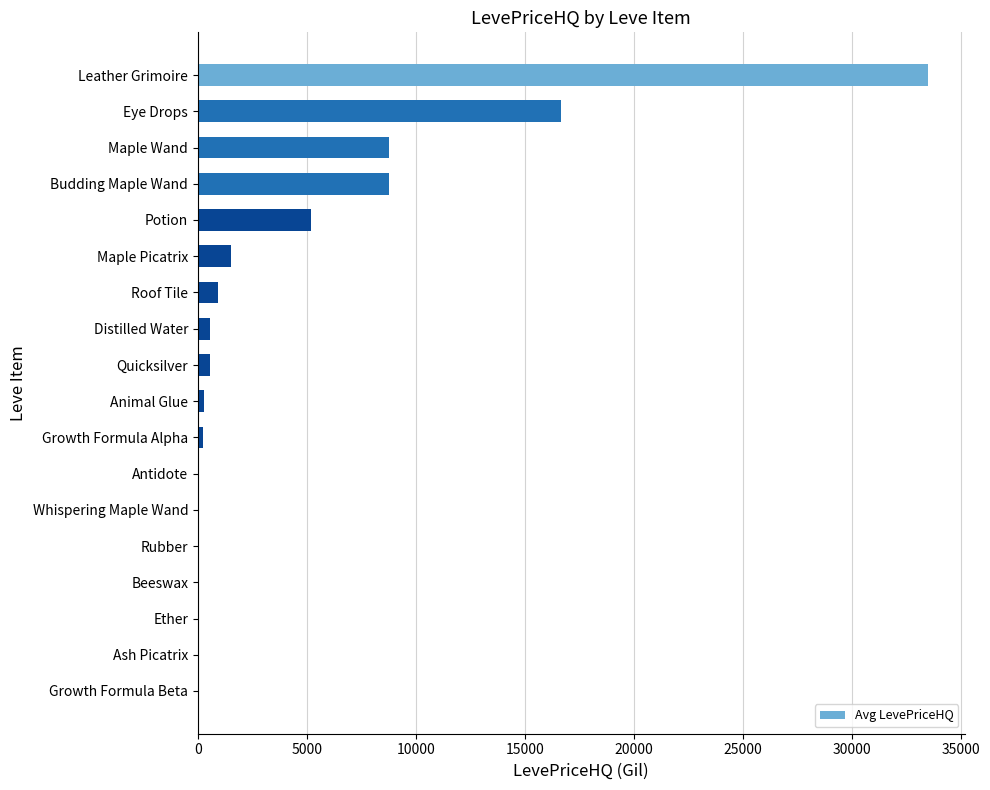

Which category has the highest value across all series?

Leather Grimoire